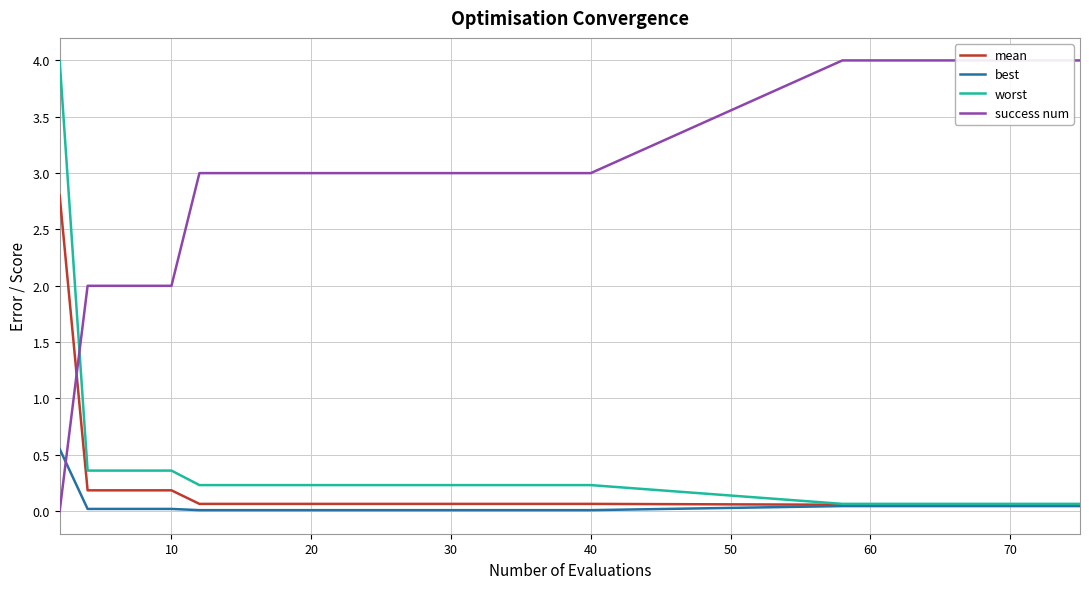

What is the greatest value displayed?

4.0